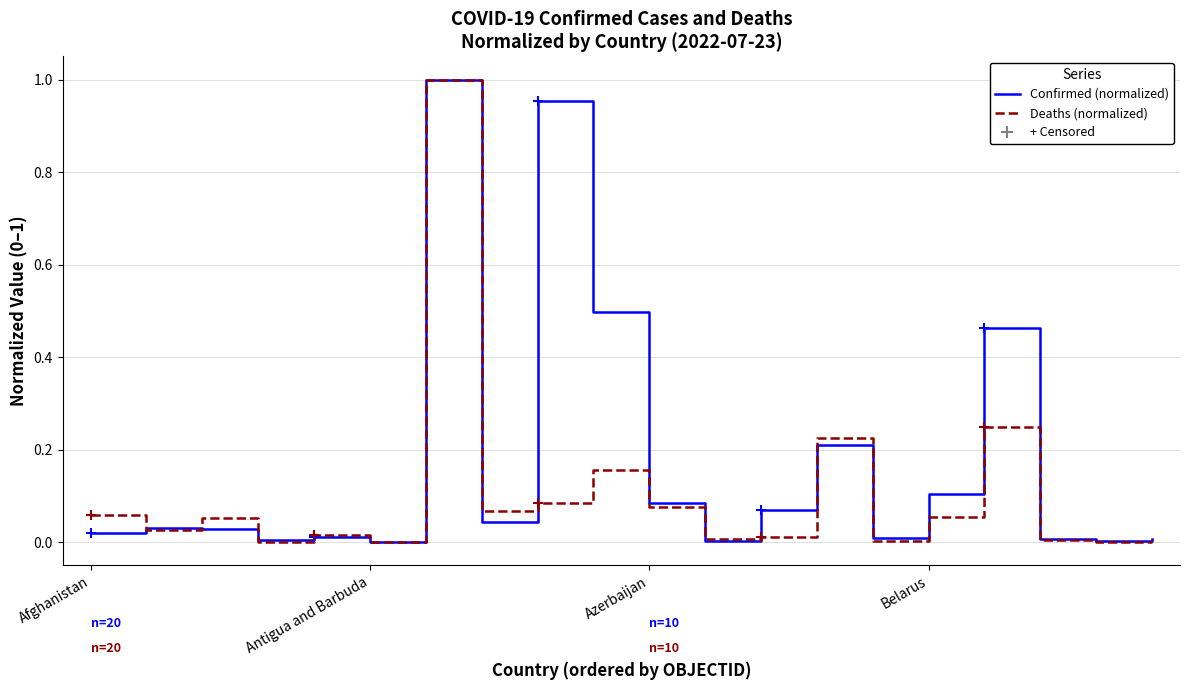

Which series has the largest total across all categories?

Confirmed (normalized)